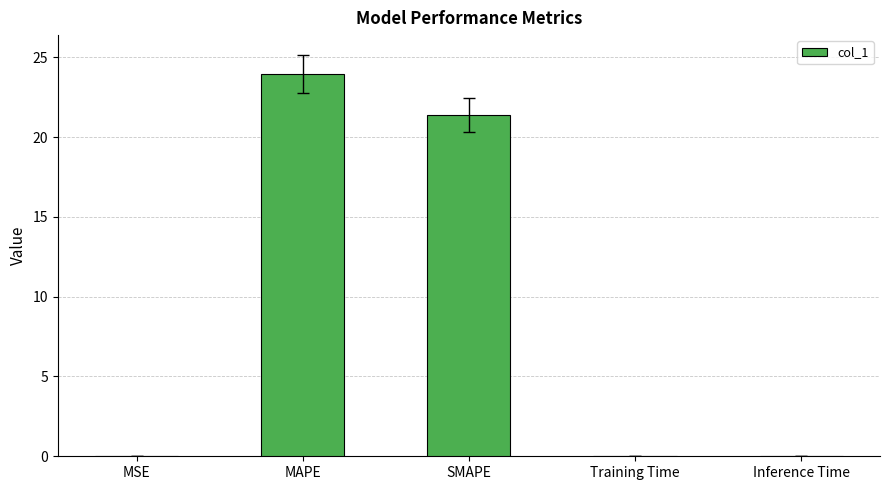

What is the sum of the values at SMAPE and MAPE?

45.3